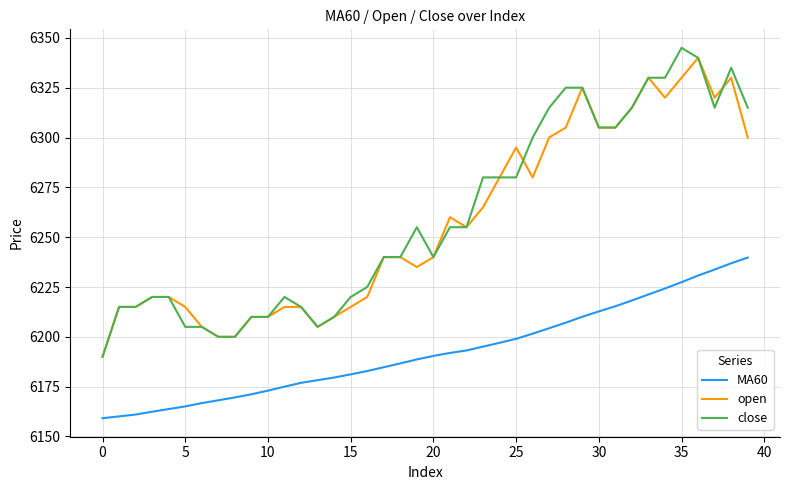

True or false: MA60 and close cross at least once.

False